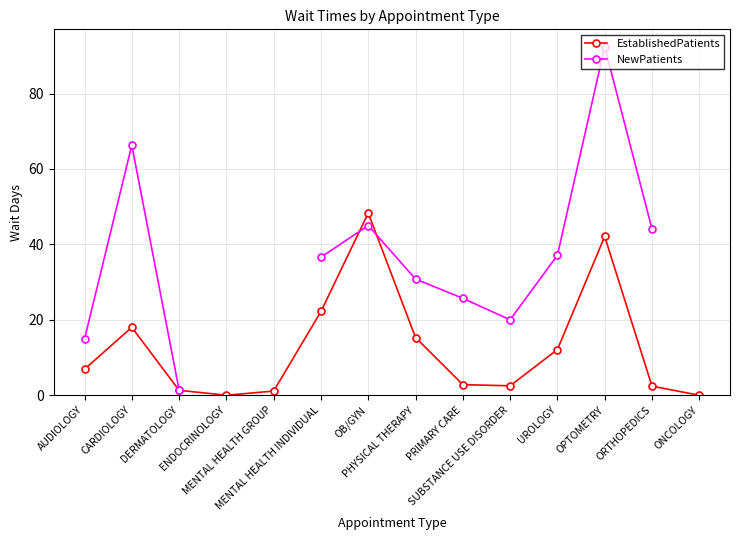

The value of NewPatients at SUBSTANCE USE DISORDER is 12.0. True or false?

False